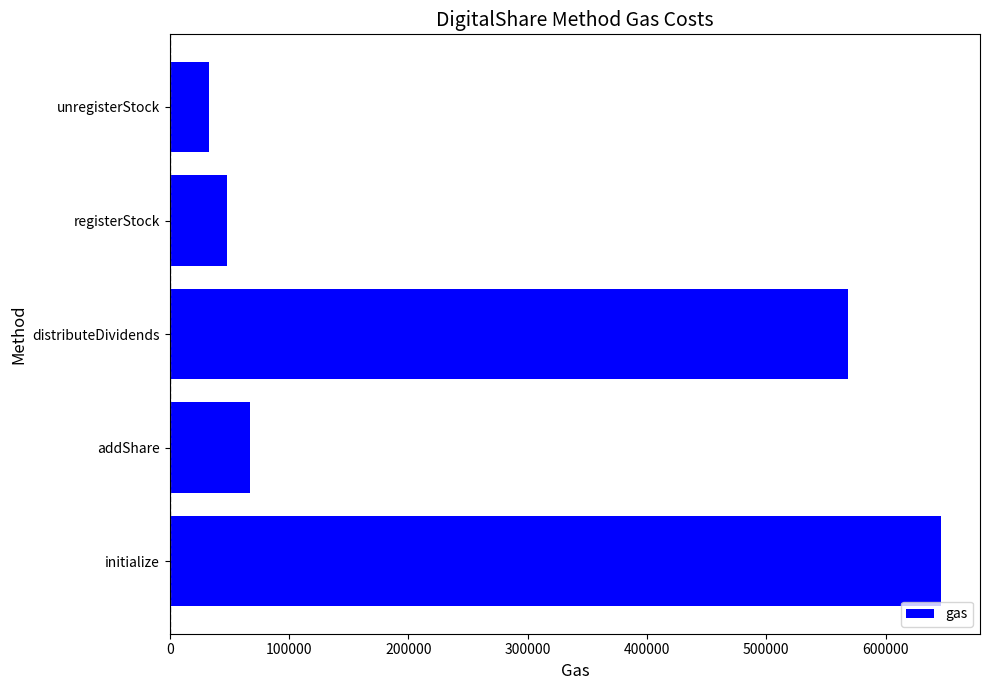

What is the maximum value shown in the chart?

646811